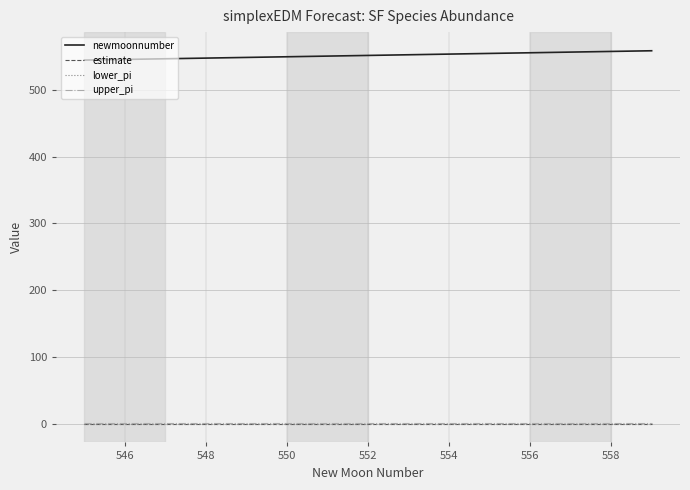

True or false: lower_pi and newmoonnumber intersect in this chart.

False